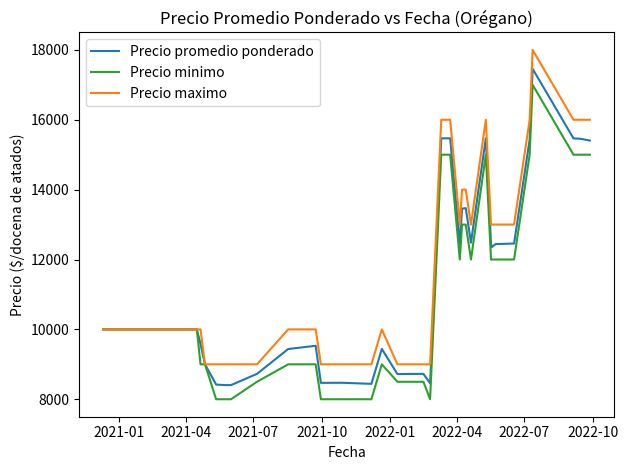

Which series has the widest spread of values?

Precio promedio ponderado